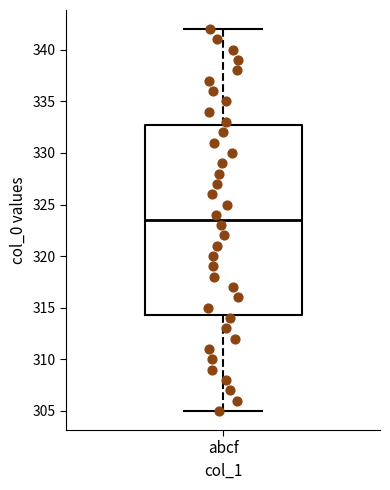

Read this box plot against the y-axis: the position of the median line, the range covered by the box, and the ends of both whiskers. The values are not printed on the chart, so give them approximately, as read against the axis.

median 323.5, box 314.5 to 333.0, whiskers 305.0 to 342.0